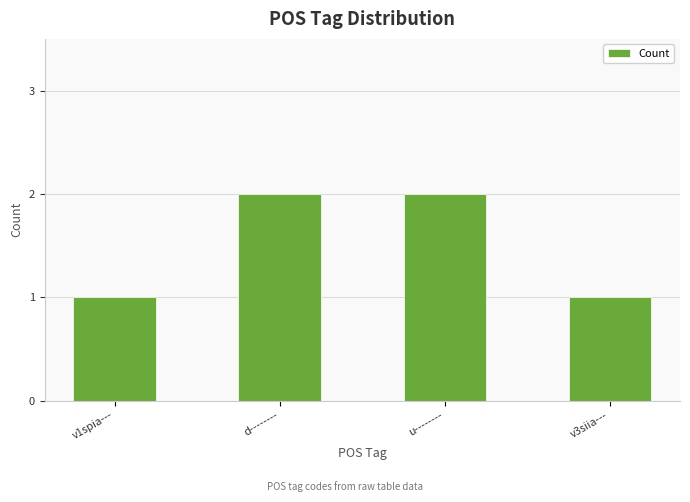

What is the difference between the maximum and minimum values?

1